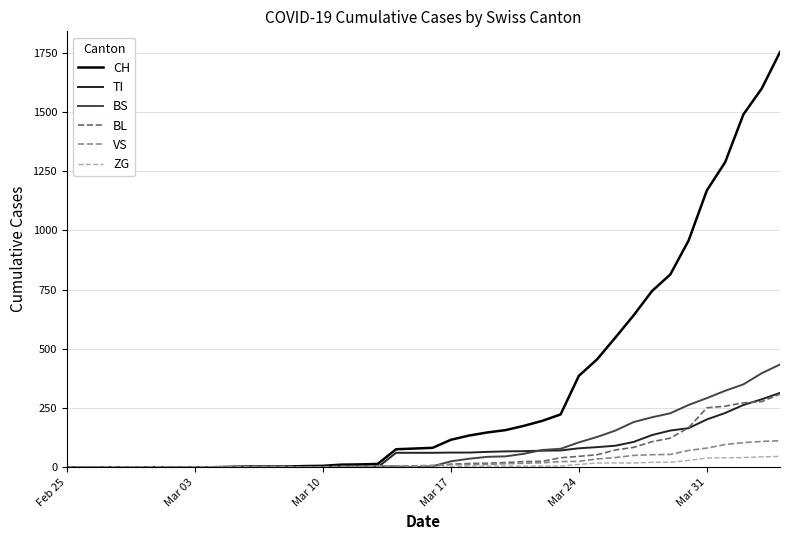

What is the greatest value displayed?

1753